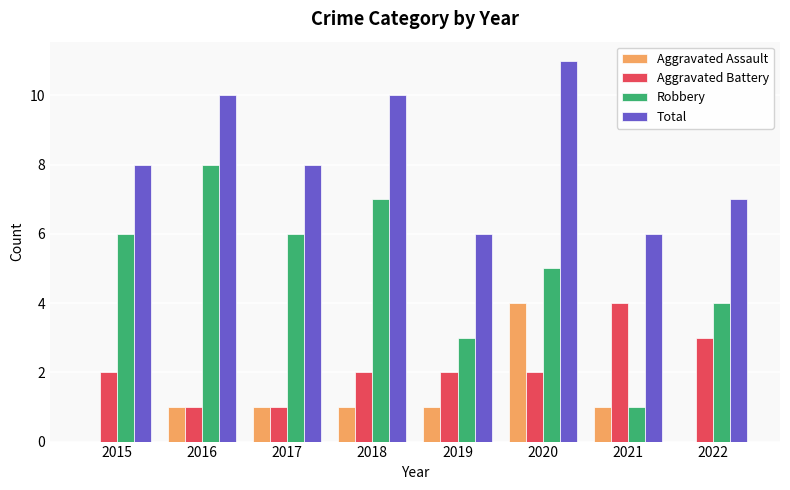

At which category is the sum across all series the highest?

2020